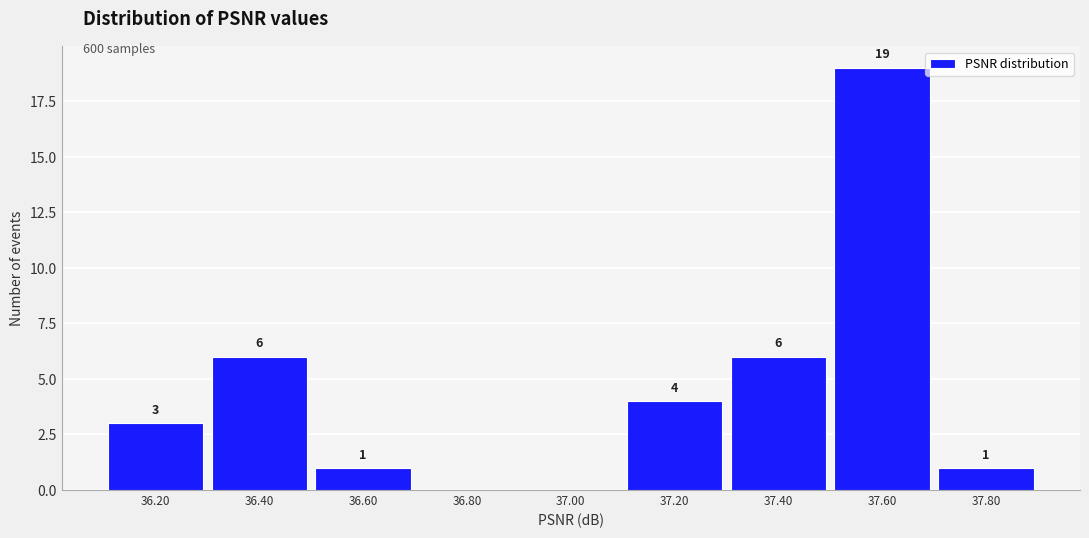

Reading left to right, list all the values displayed in this chart.

36.20=3	36.40=6	36.60=1	36.80=0	37.00=0	37.20=4	37.40=6	37.60=19	37.80=1